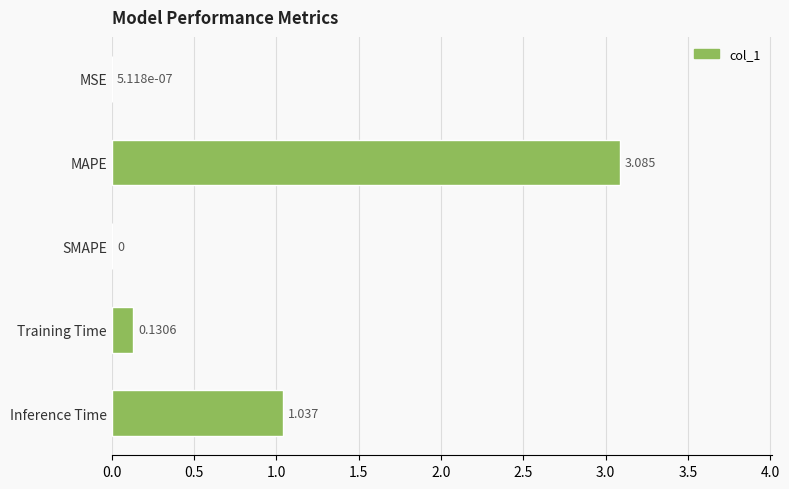

Where is the data nearest to the value 1?

Inference Time